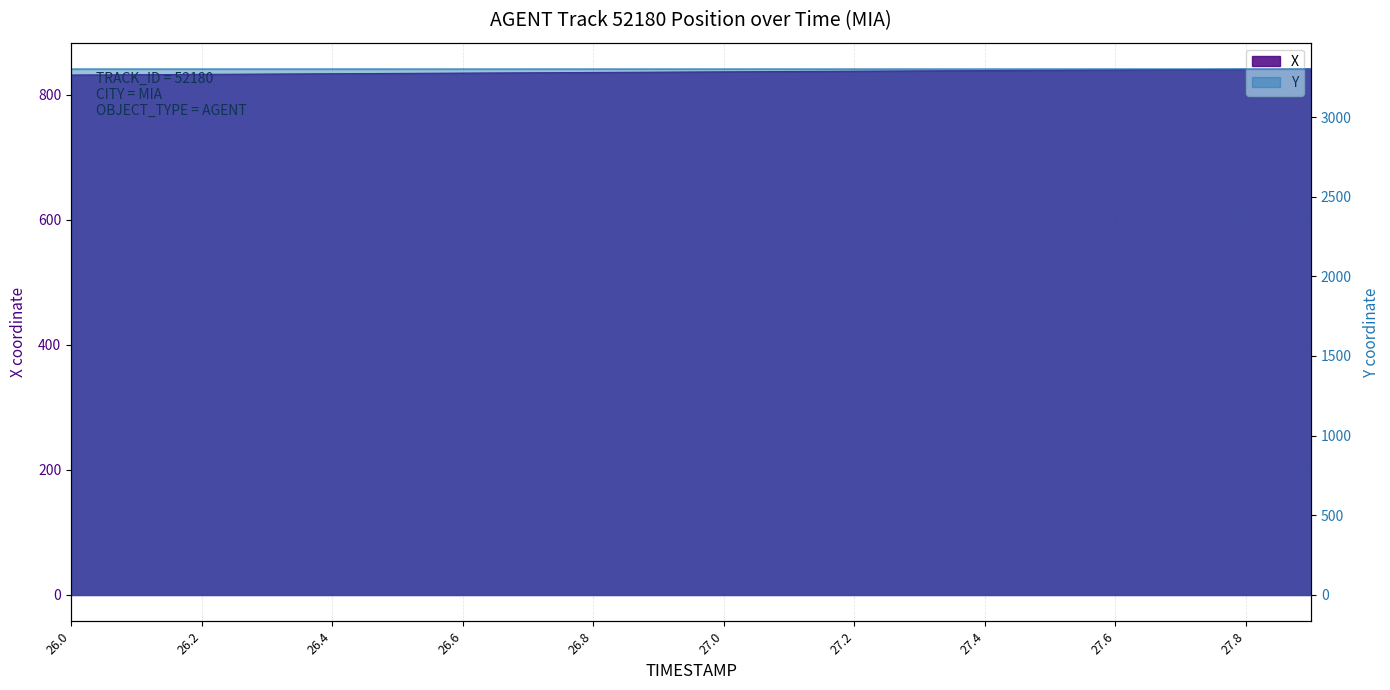

Reading left to right, list all the values displayed in this chart.

X: 26.0=831.5	26.1=832.0	26.2=832.5	26.3=833.0	26.4=833.5	26.5=834.0	26.6=834.5	26.7=835.0	26.8=835.6	26.9=836.1	27.0=836.6	27.1=837.1	27.2=837.6	27.3=838.1	27.4=838.6	27.5=839.1	27.6=839.6	27.7=840.1	27.8=840.6	27.9=841.1
Y: 26.0=3301.2	26.1=3301.2	26.2=3301.2	26.3=3301.2	26.4=3301.2	26.5=3301.2	26.6=3301.3	26.7=3301.3	26.8=3301.3	26.9=3301.3	27.0=3301.3	27.1=3301.3	27.2=3301.4	27.3=3301.4	27.4=3301.4	27.5=3301.4	27.6=3301.4	27.7=3301.4	27.8=3301.5	27.9=3301.5